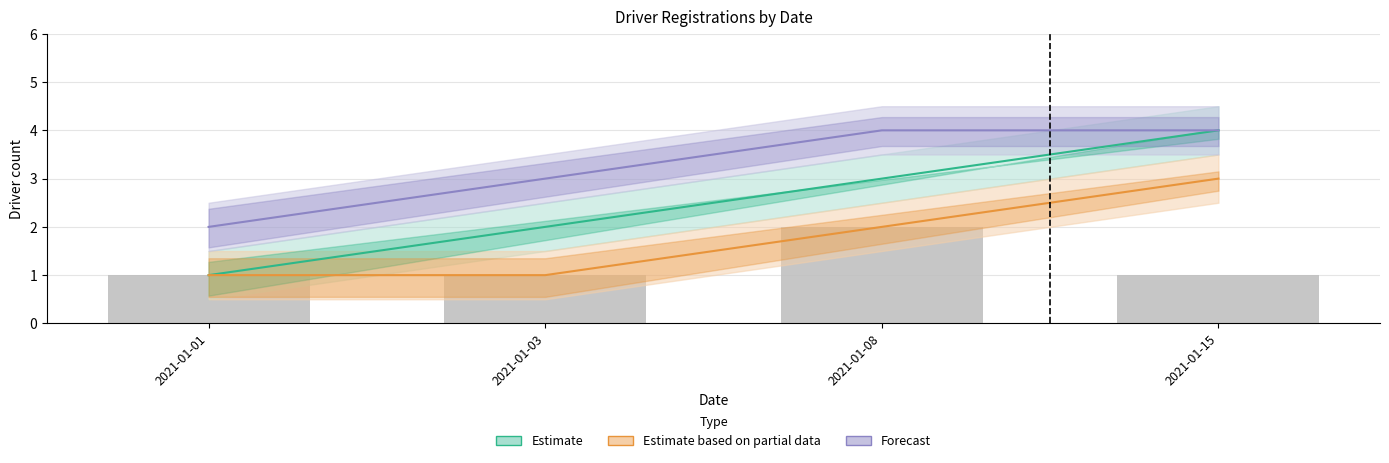

The Estimate based on partial data series shows 2 at 2021-01-01. True or false?

False